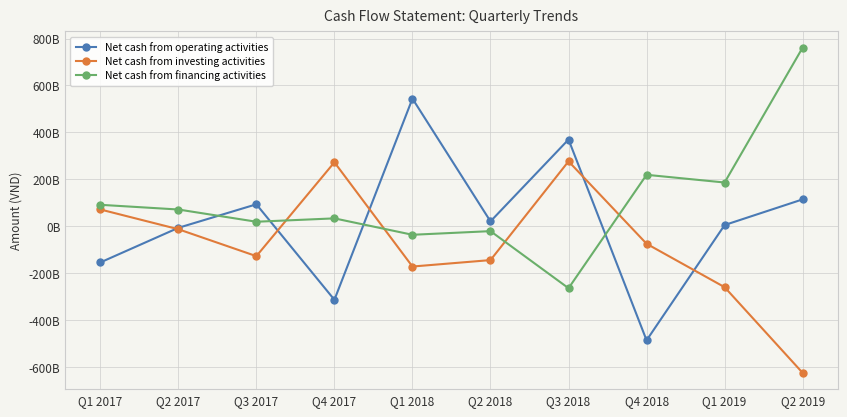

True or false: Net cash from financing activities has more than 1 points higher than both neighbors.

True